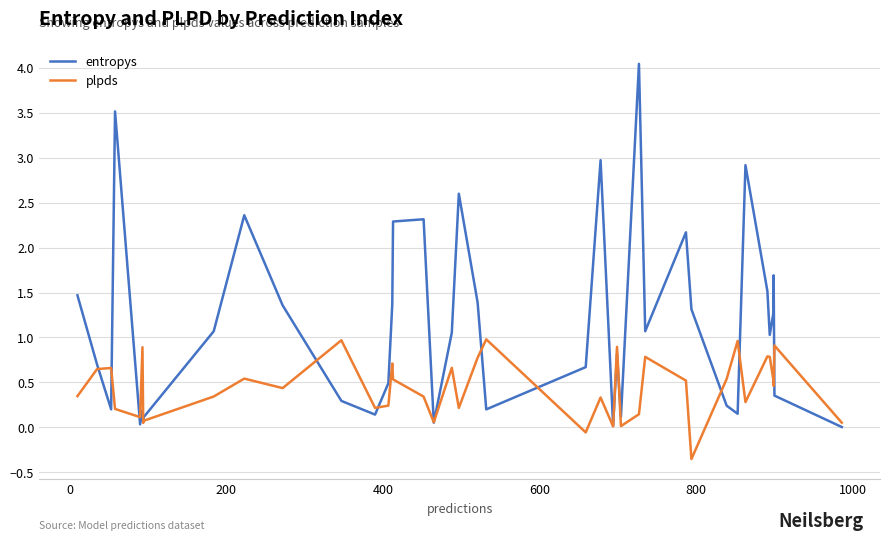

Which series ends up on top after the final intersection of entropys and plpds?

plpds